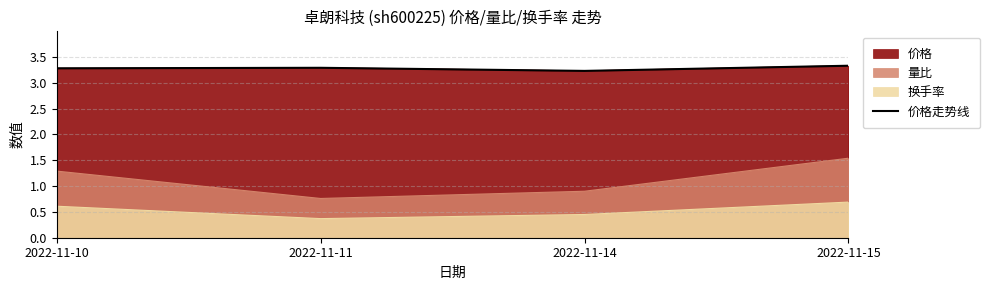

List the labels in order of value, smallest first.

2022-11-14, 2022-11-10, 2022-11-11, 2022-11-15